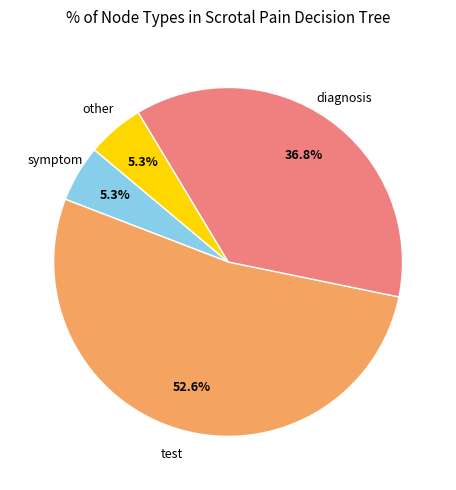

Does any single category account for the majority?

Yes